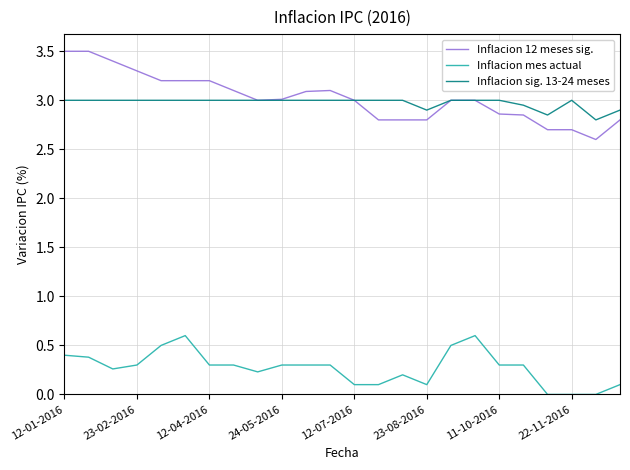

Does the chart display data point markers on the line(s)?

No